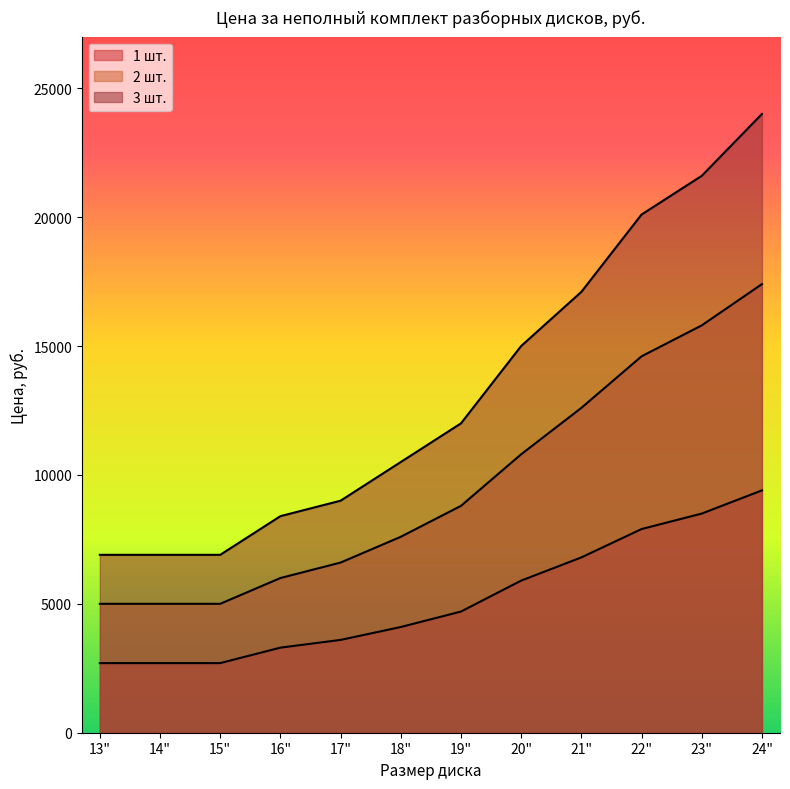

True or false: 2 шт. has more than 2 points higher than both neighbors.

False